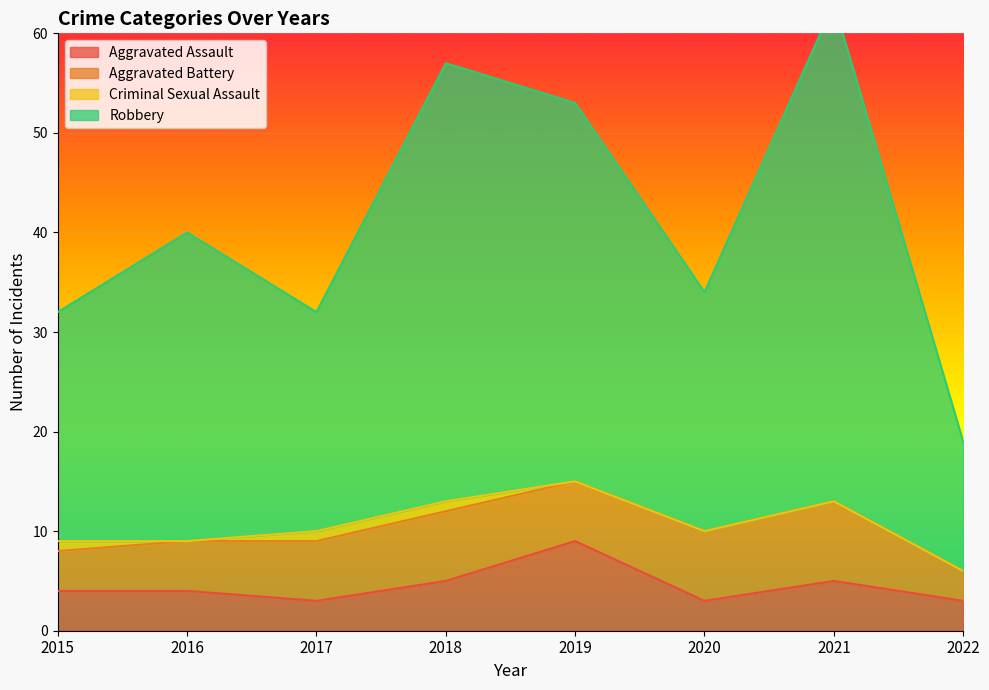

True or false: Aggravated Assault has a value of 3 at 2018.

False